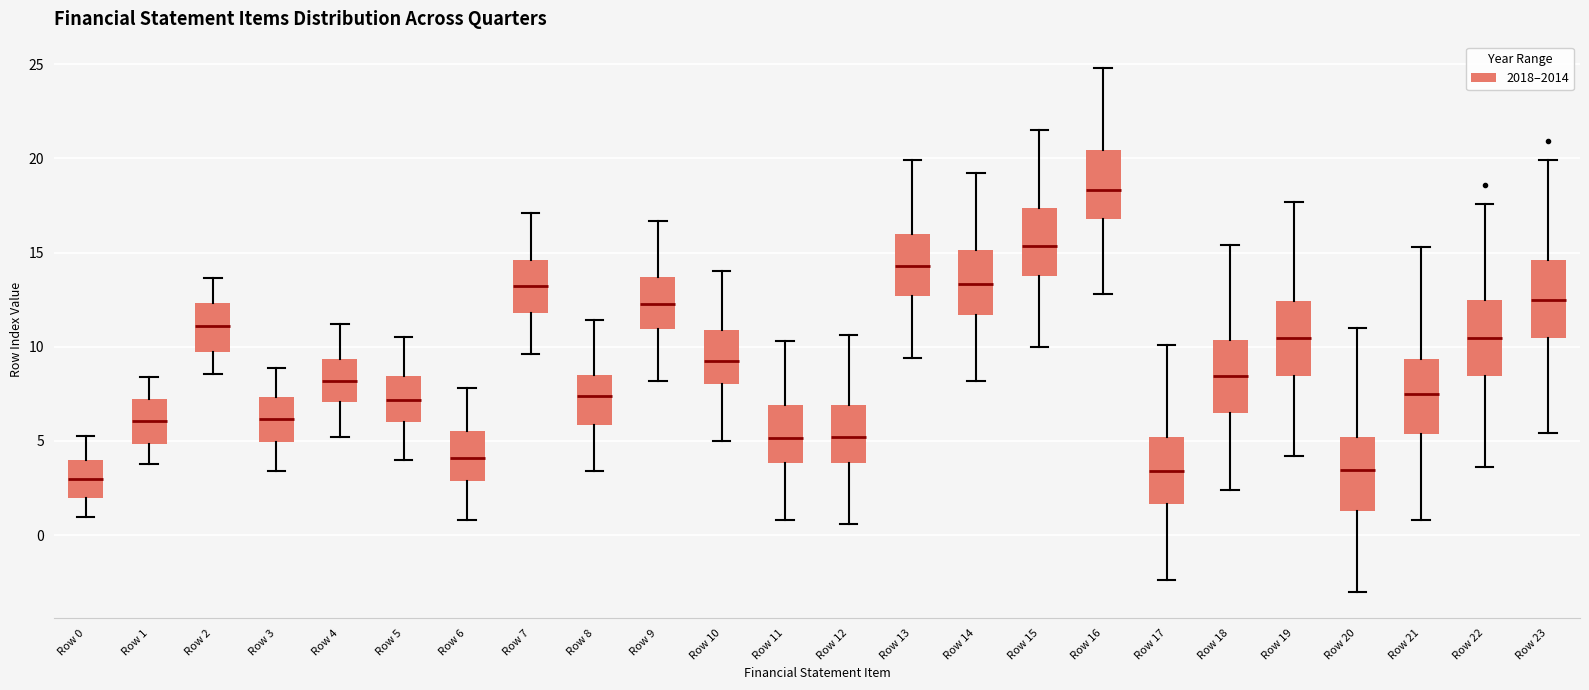

Where is the upper edge of the box for Row 21 on the y-axis? The values are not printed on the chart, so give them approximately, as read against the axis.

9.5